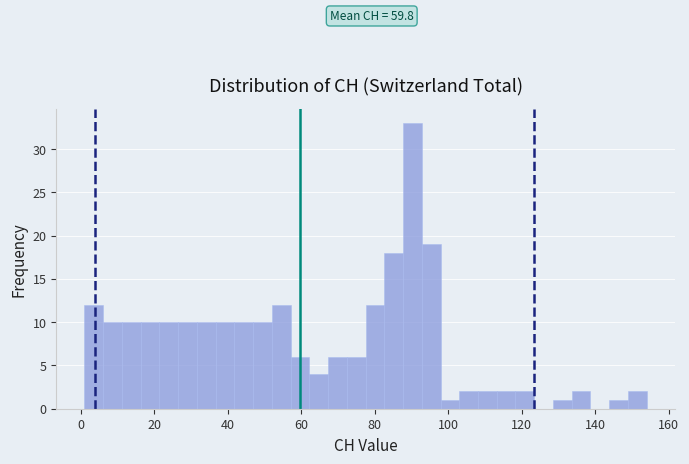

Around what value on the x-axis is the tallest bar? Give the approximate position of its centre, as read against the axis.

90